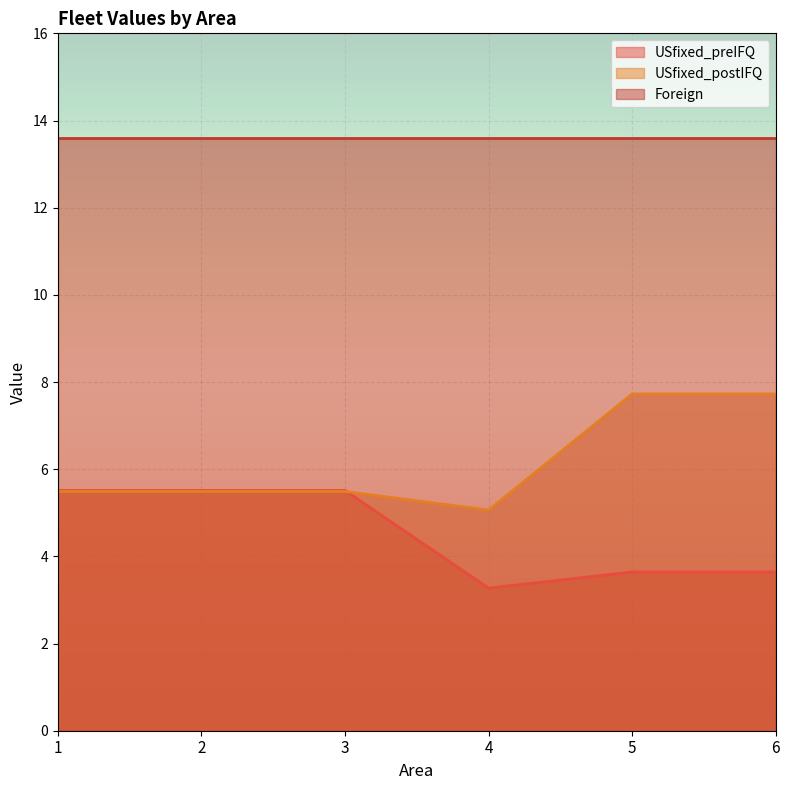

Read the USfixed_postIFQ value at 6.

7.7